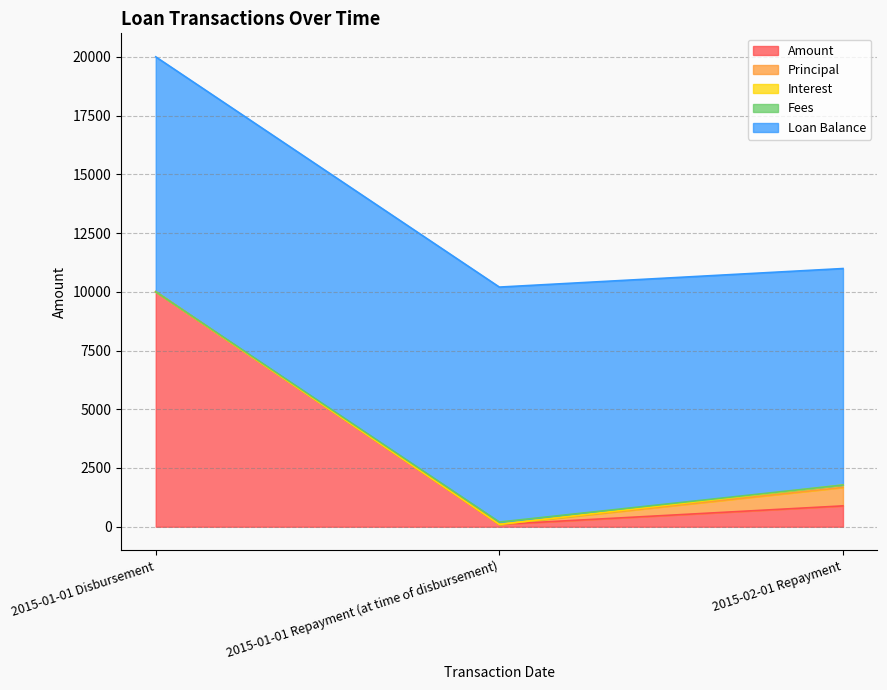

Does the chart have visible grid lines?

Yes